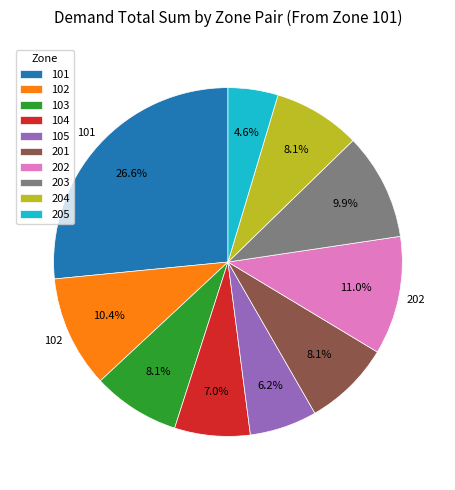

Does 105 represent more than half of the total?

No